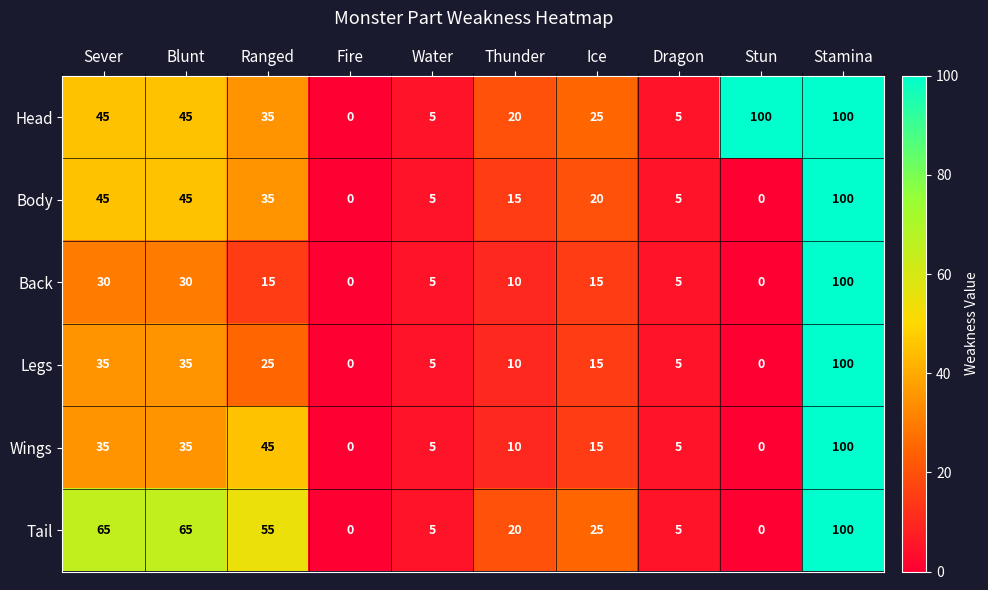

Where does the Tail series first go above 25?

Sever